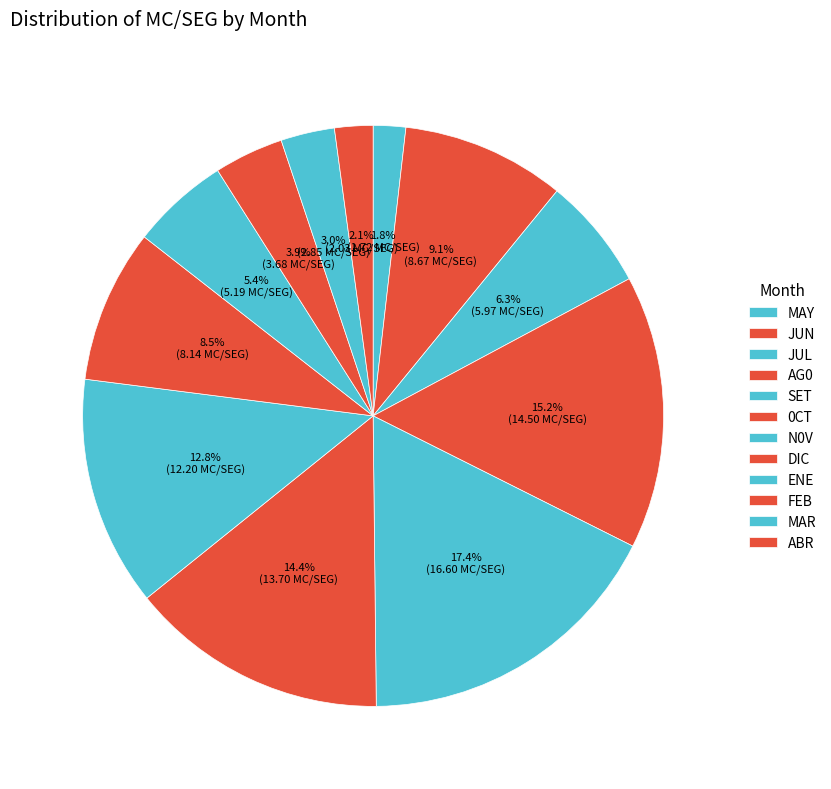

How many segments does this pie chart have?

12